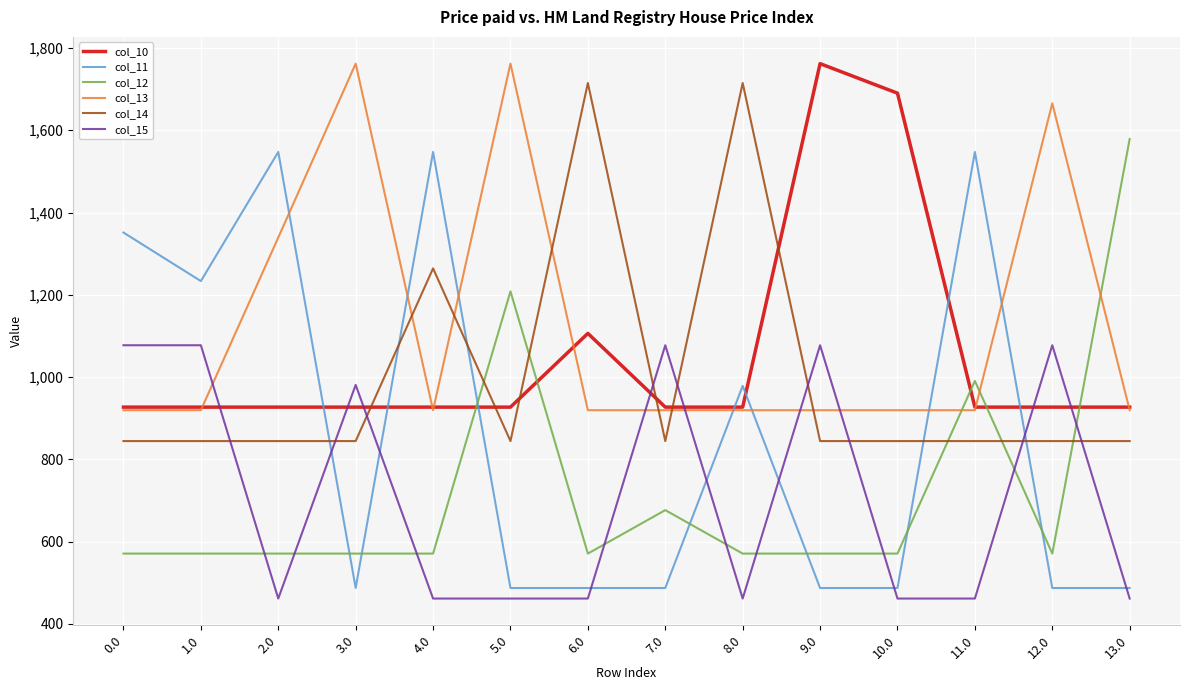

How many lines are shown in the chart?

6